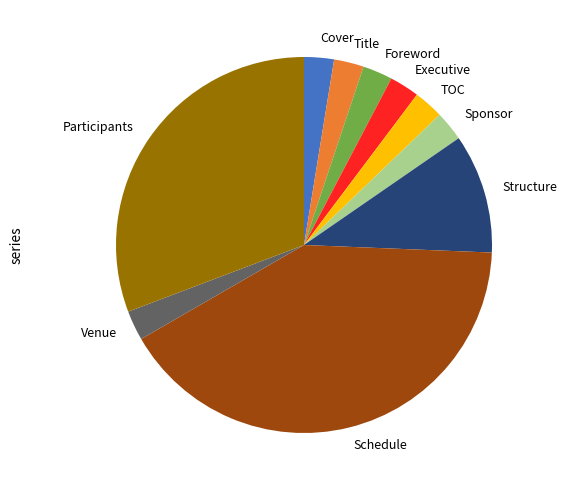

True or false: Executive accounts for 3% of the total.

True